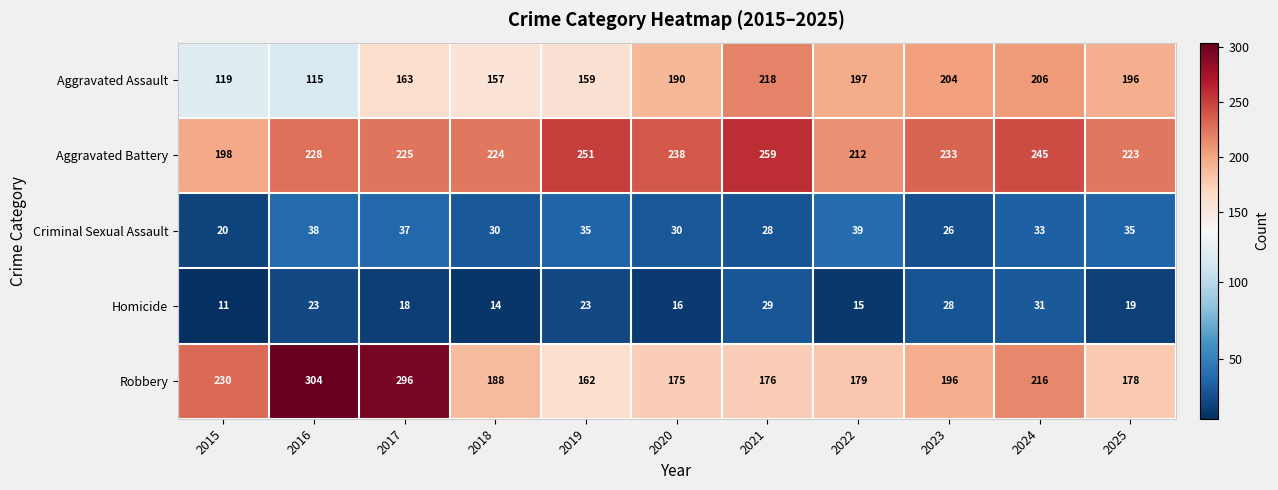

True or false: Robbery has a value of 230 at 2015.

True